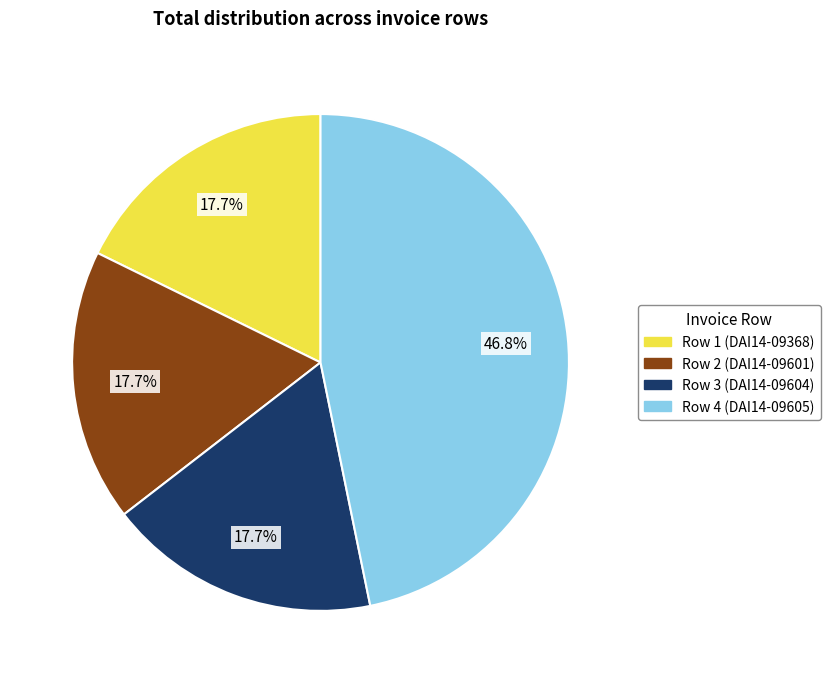

What portion of the pie excludes Row 3 (DAI14-09604)?

82.3%